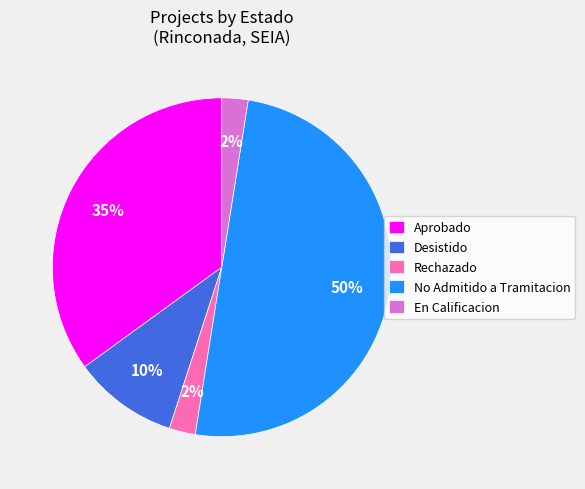

To the nearest percent, what is the difference between the largest and smallest slice percentages?

48%